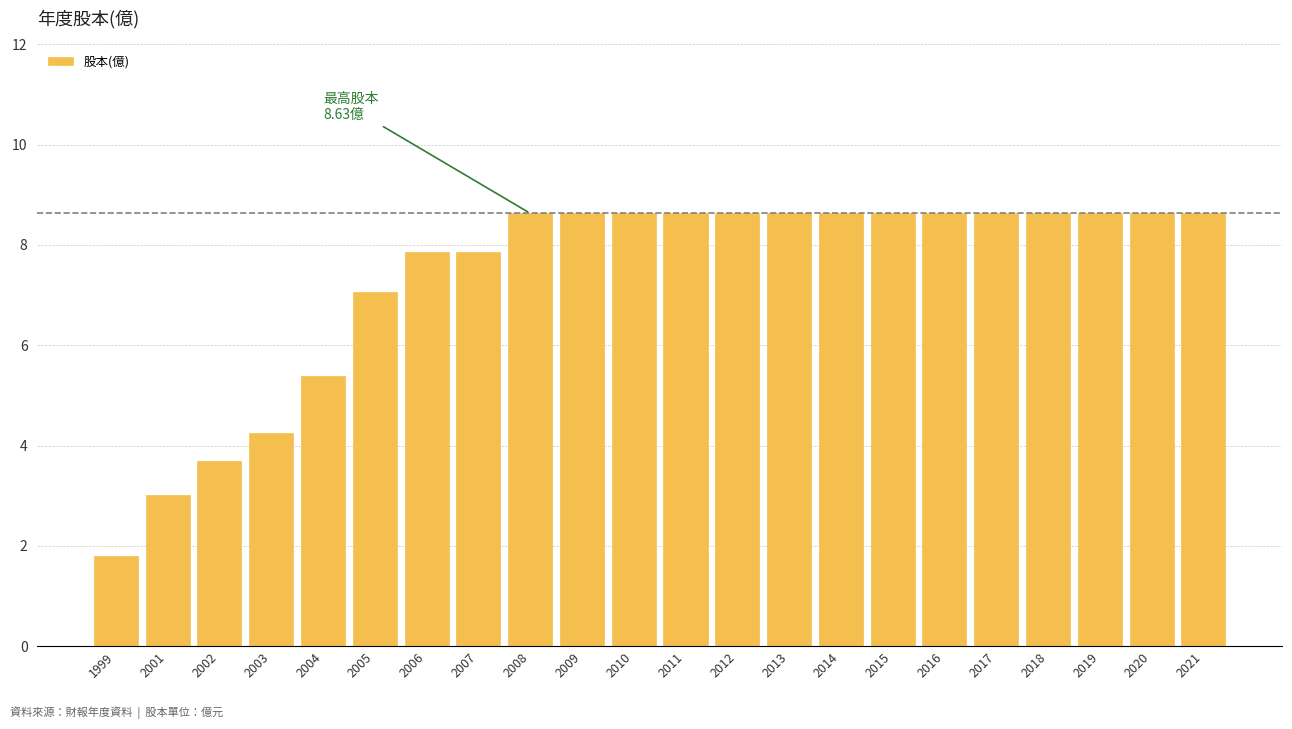

What is the average value?

7.4